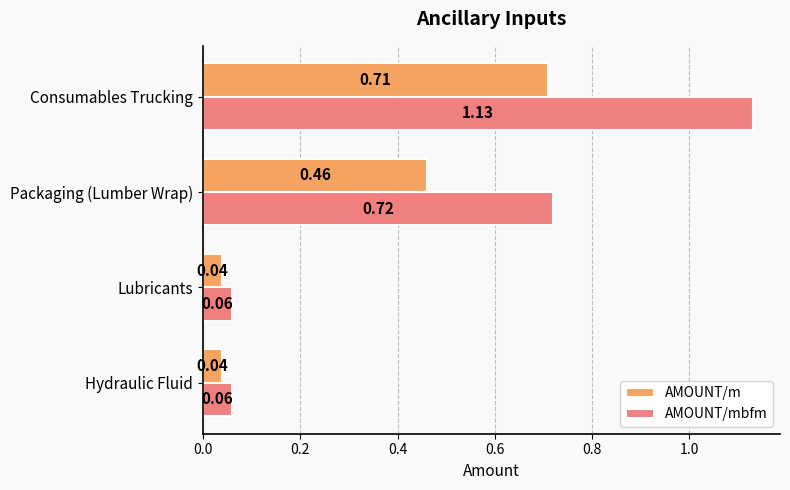

Which series has the largest range (max minus min)?

AMOUNT/mbfm